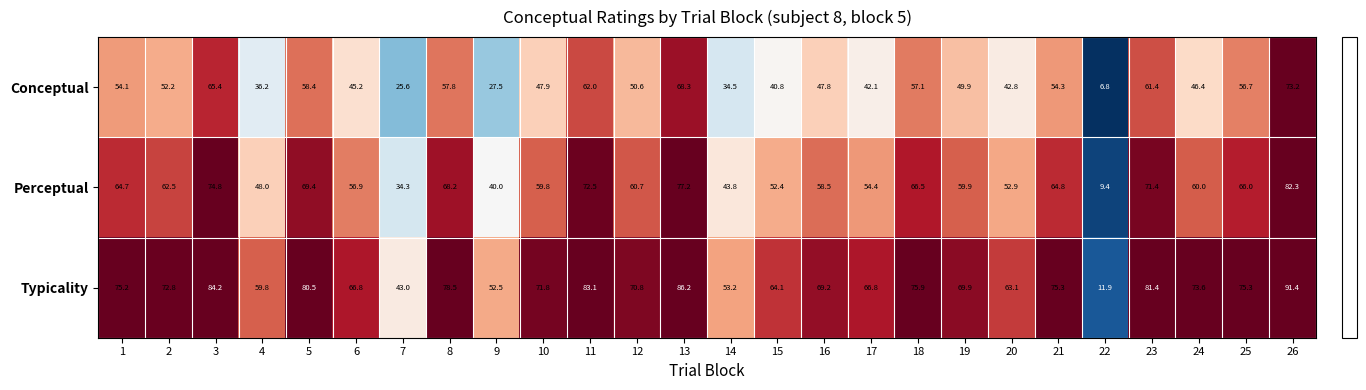

Which series has the widest spread of values?

Typicality